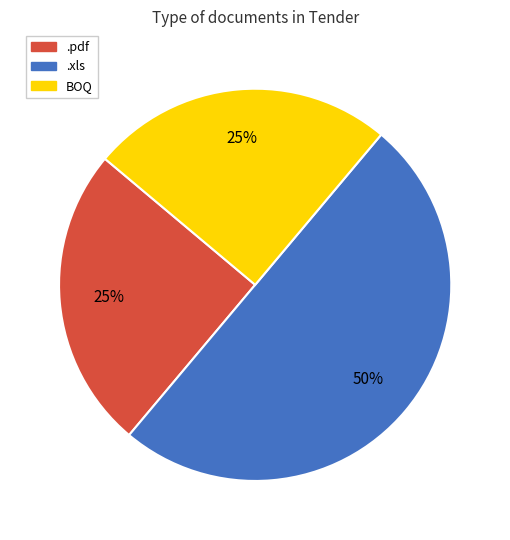

The .xls slice represents 50% of the pie. True or false?

True